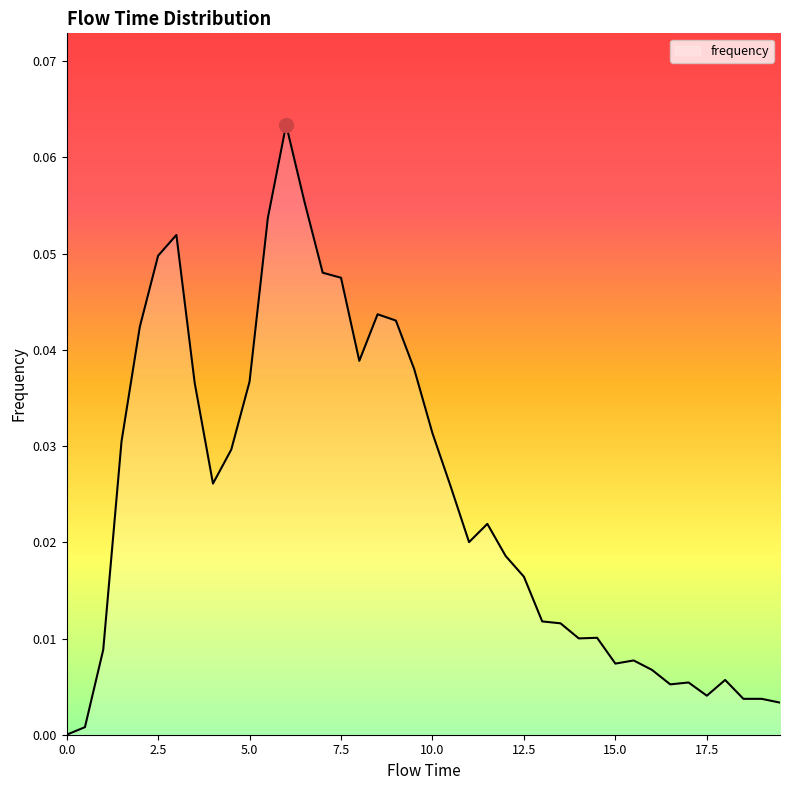

Rank the categories by value from highest to lowest.

6.0, 6.5, 5.5, 3.0, 2.5, 7.0, 7.5, 8.5, 9.0, 2.0, 8.0, 9.5, 5.0, 3.5, 10.0, 1.5, 4.5, 4.0, 10.5, 11.5, 11.0, 12.0, 12.5, 13.0, 13.5, 14.5, 14.0, 1.0, 15.5, 15.0, 16.0, 18.0, 17.0, 16.5, 17.5, 18.5, 19.0, 19.5, 0.5, 0.0